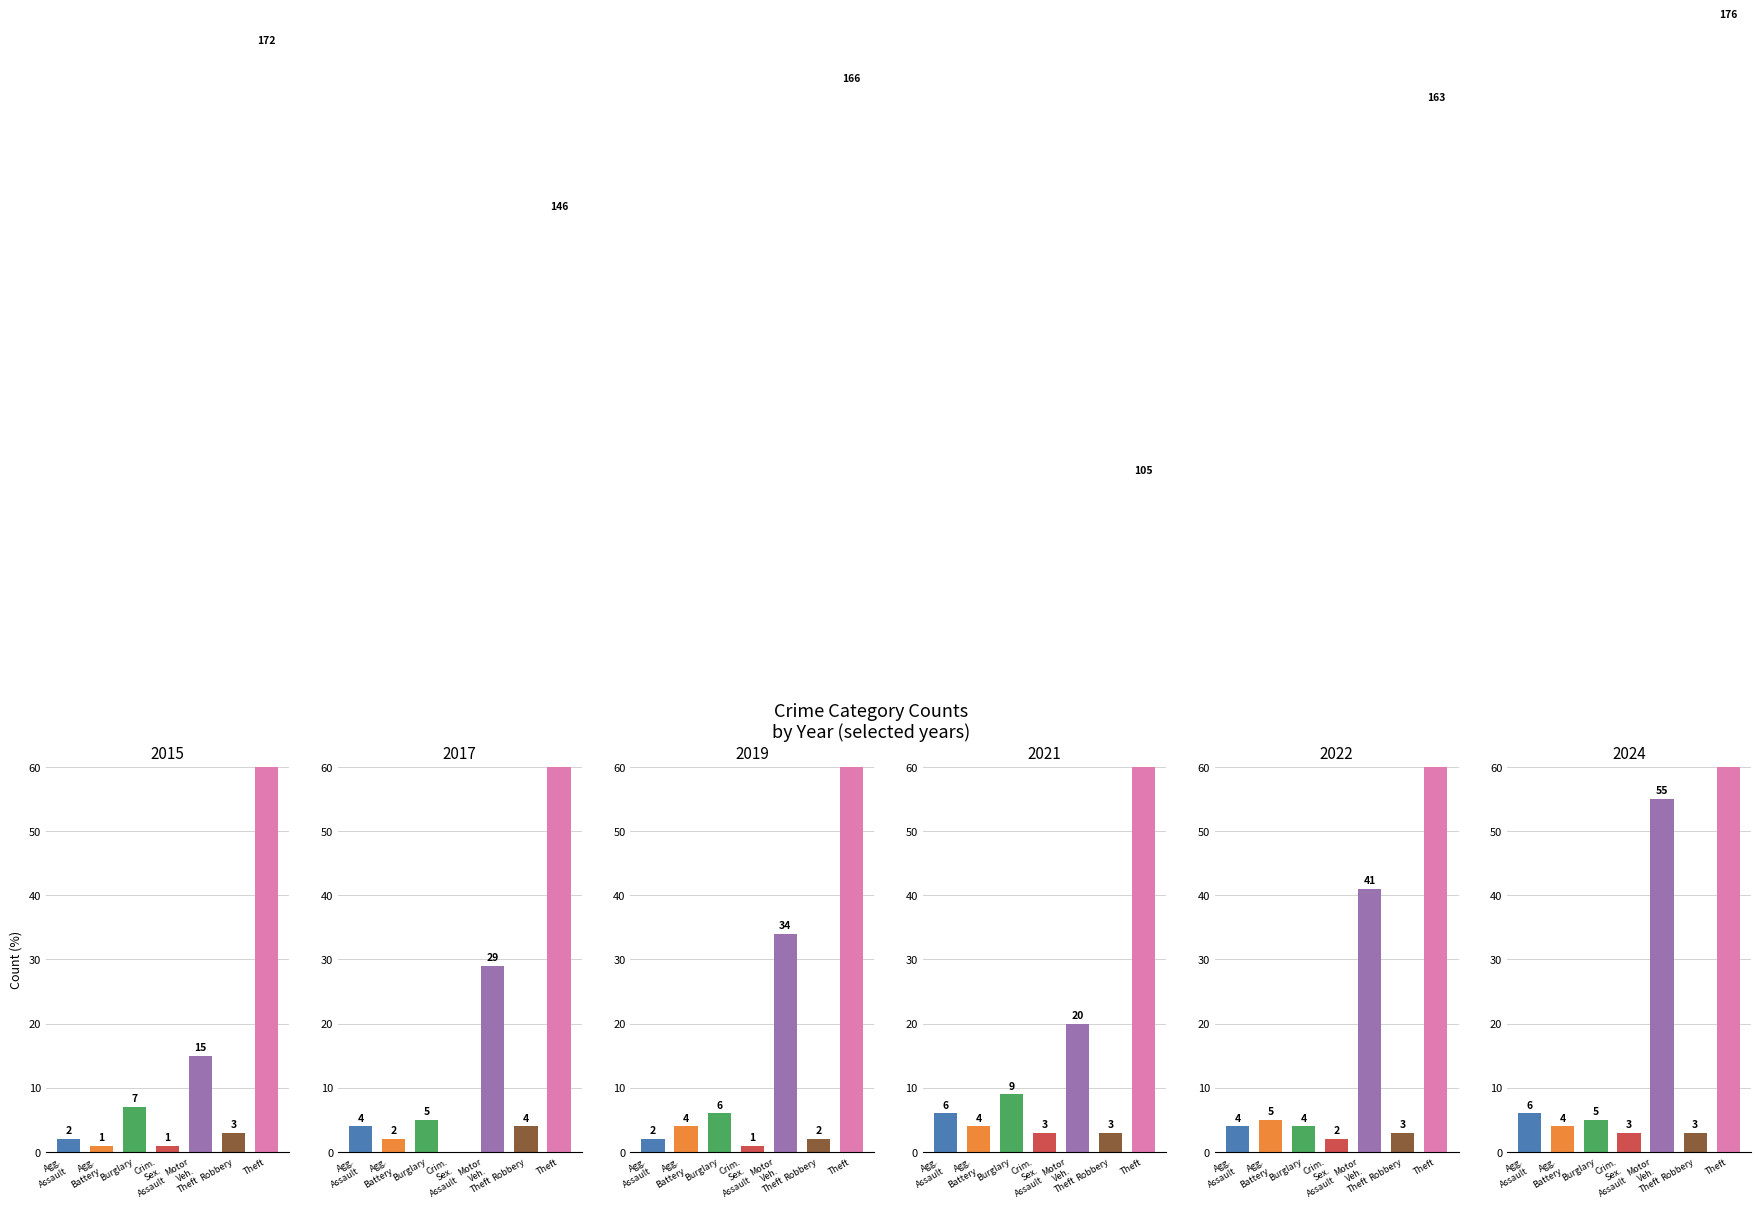

What is the greatest value displayed?

176